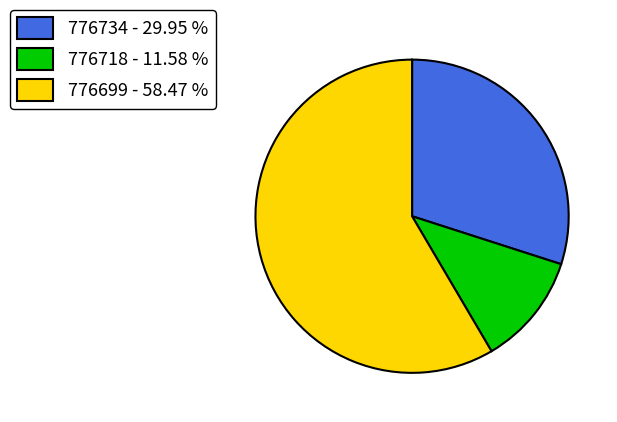

Which slice is the largest?

776699